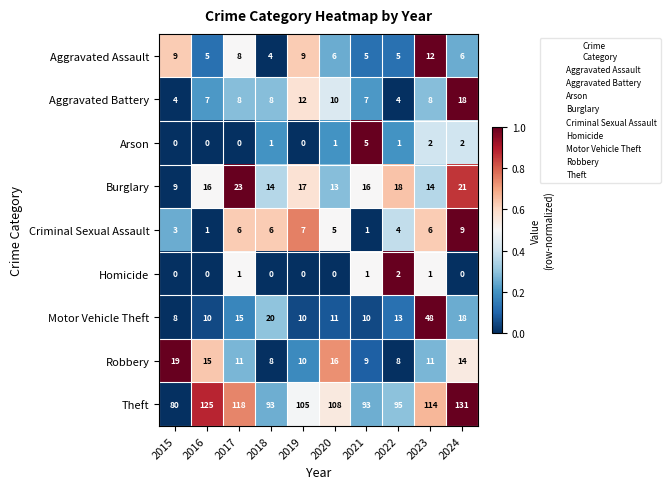

Between 2018 and 2021, which series saw the biggest shift?

Motor Vehicle Theft